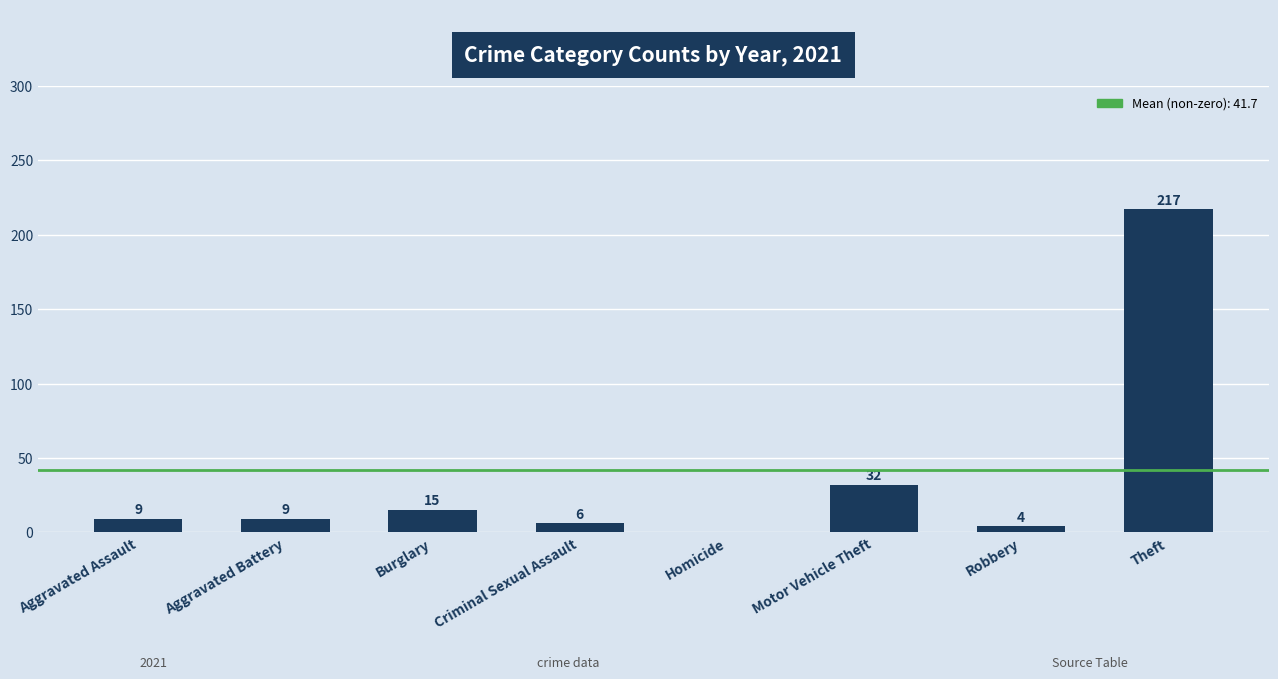

How many positive values are there?

7